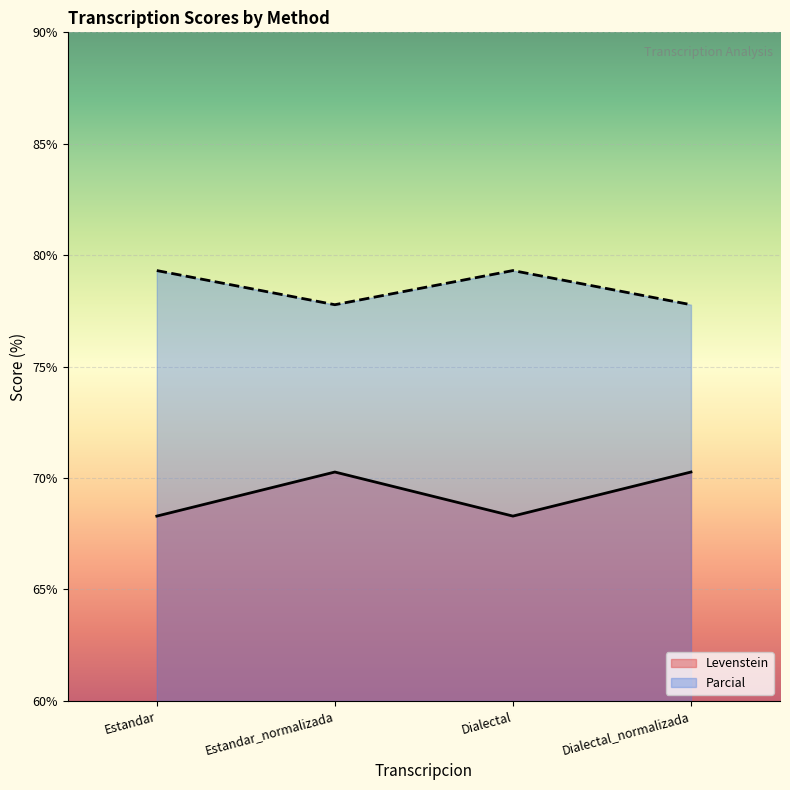

Reading left to right, list all the values displayed in this chart.

Levenstein: 68.3	70.3	68.3	70.3
Parcial: 79.3	77.8	79.3	77.8